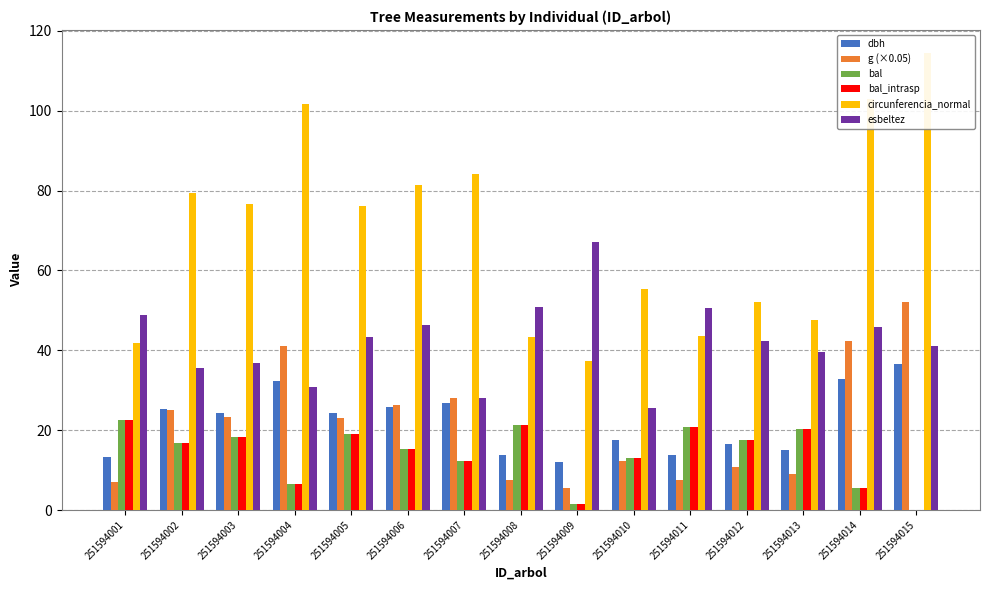

What is the sum of the dbh values at 251594010 and 251594001?

30.9